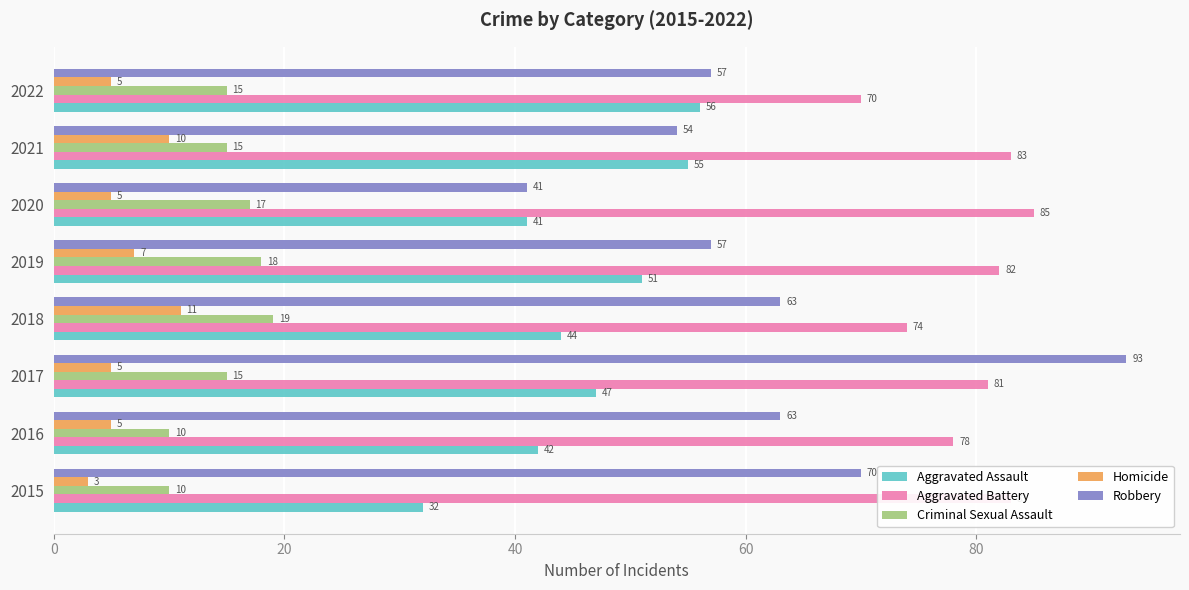

The Robbery series shows 63 at 2018. True or false?

True